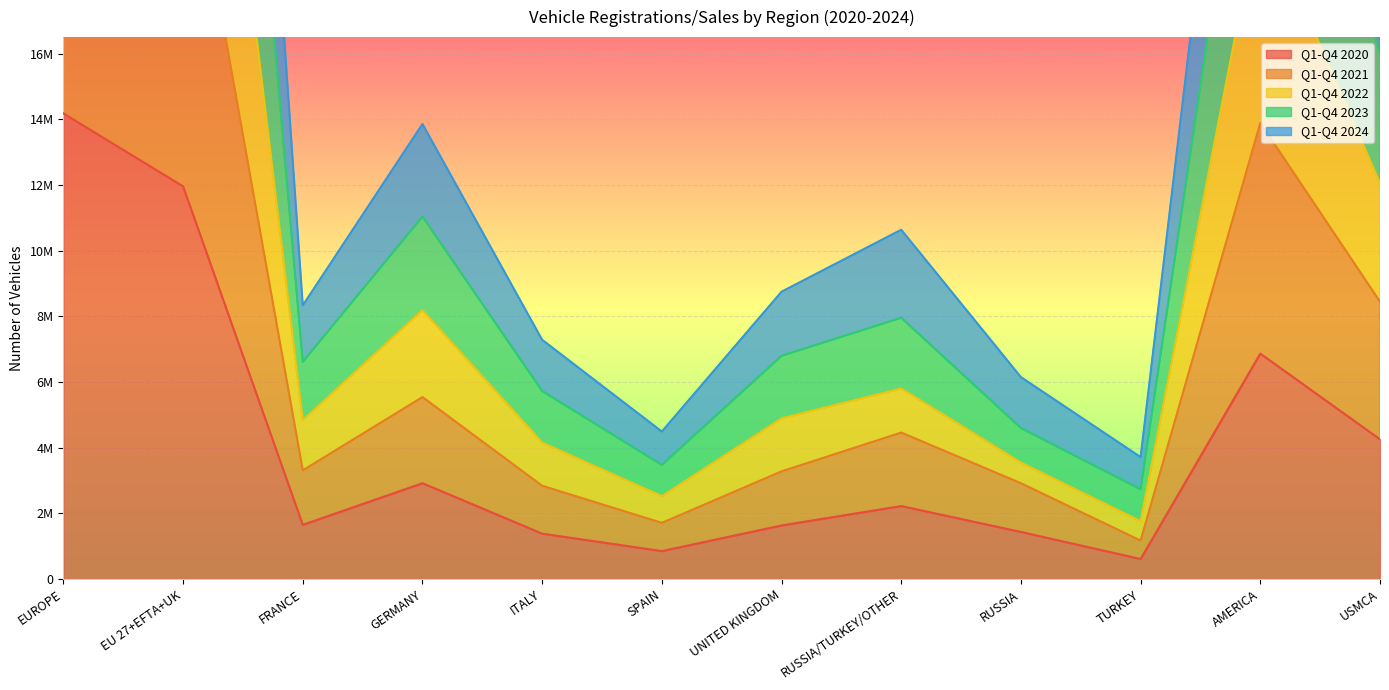

How many interior local valleys does the Q1-Q4 2021 series have?

3